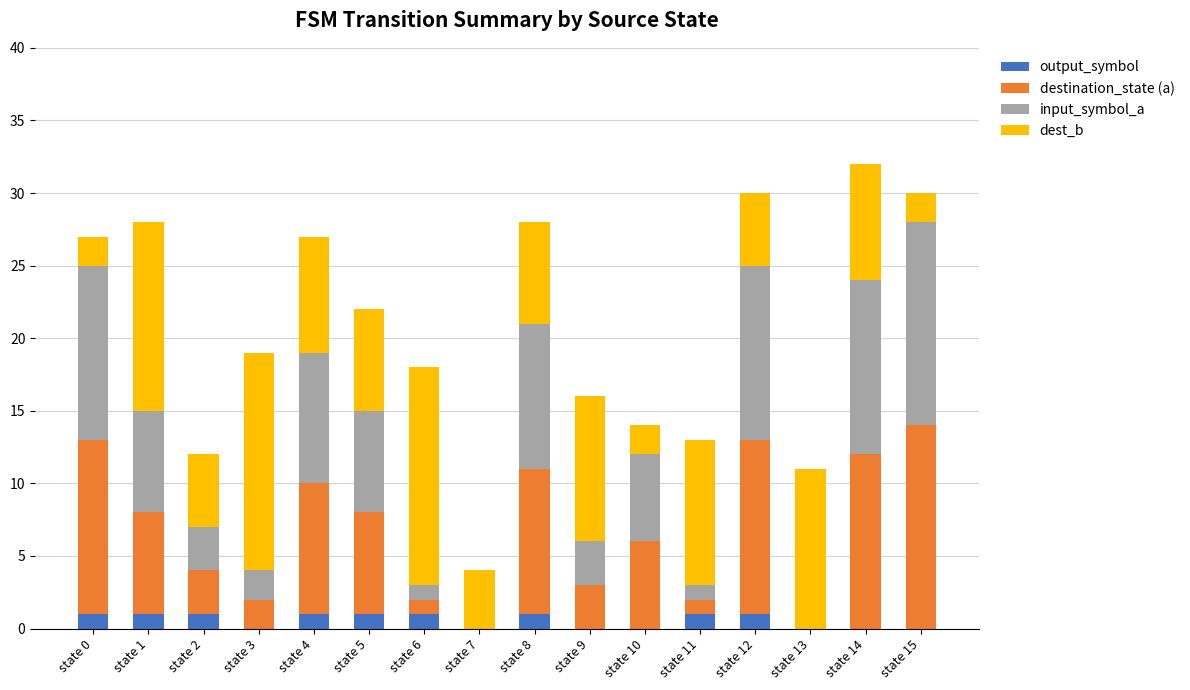

How many distinct data groups are displayed?

4